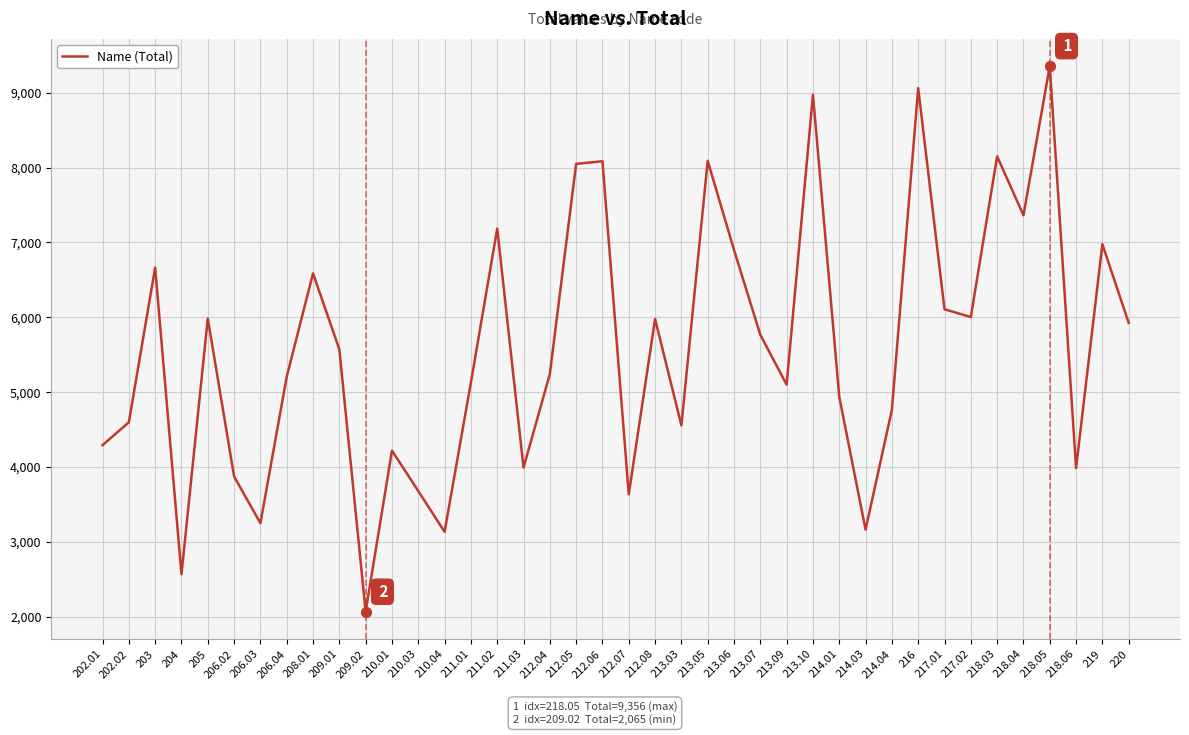

Between 202.01 and 217.02, which is larger?

217.02